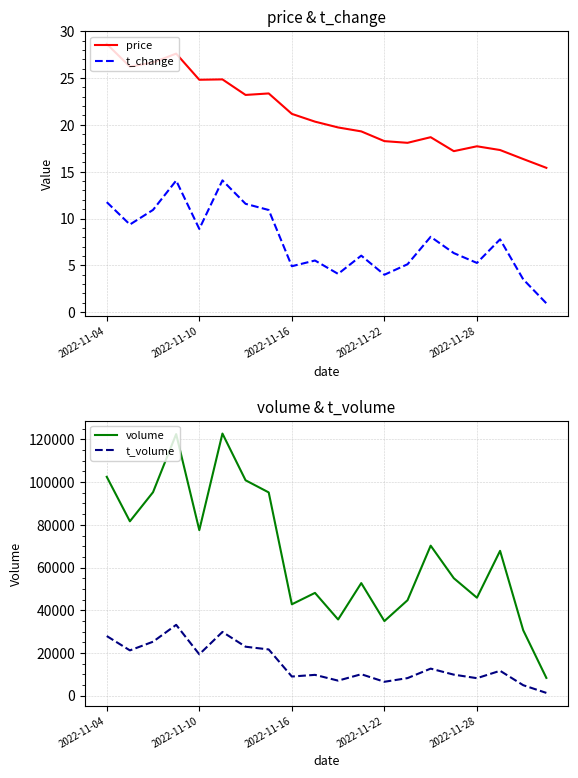

How many values in the price series are below 20?

10